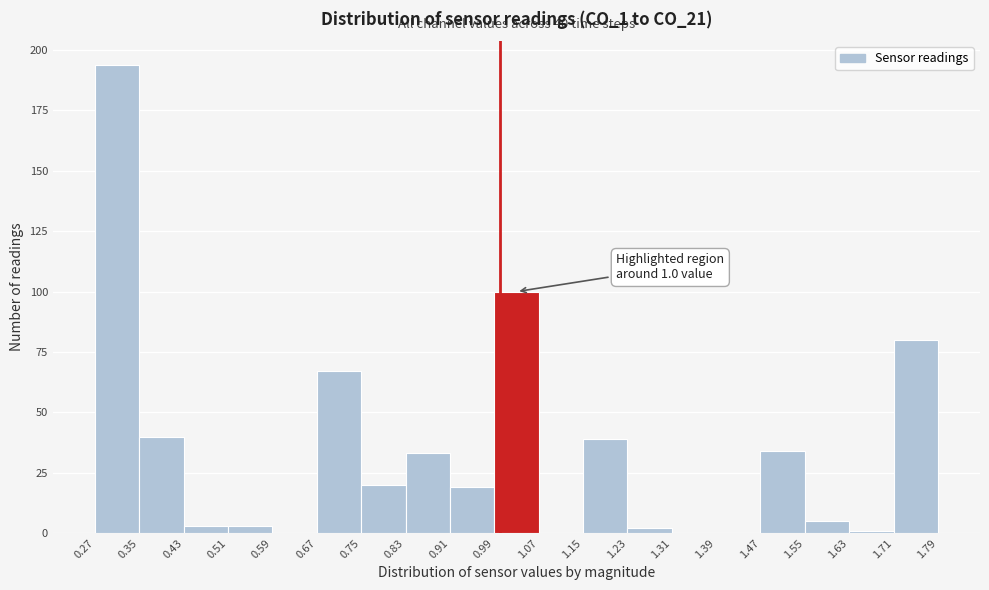

Over which range of the x-axis is the bar tallest?

0.27 to 0.35